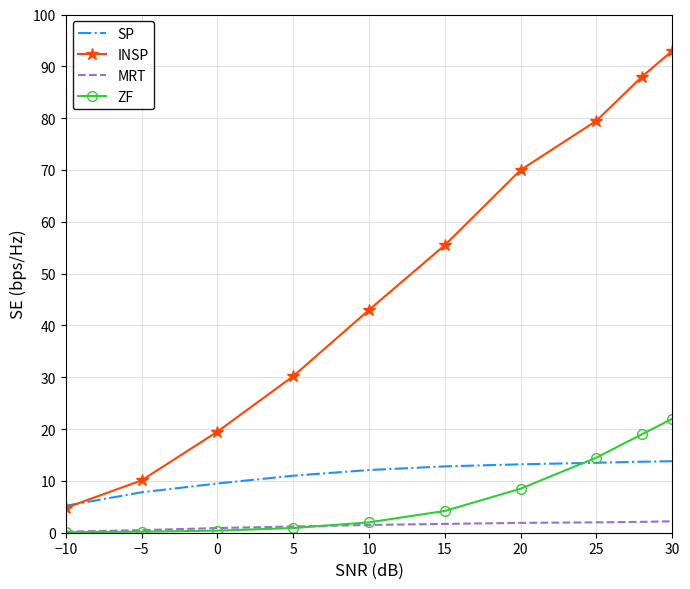

At how many categories does at least one series exceed 18?

8